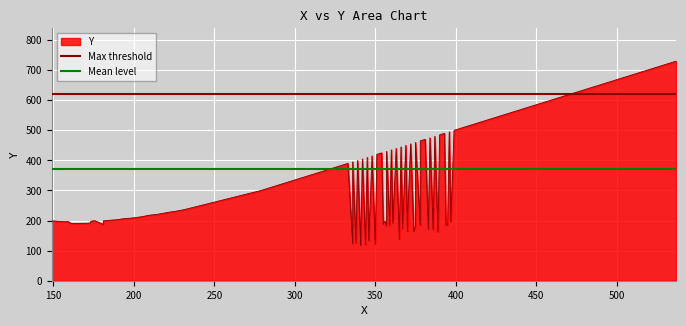

The Max threshold series shows 620.5 at 150. True or false?

True